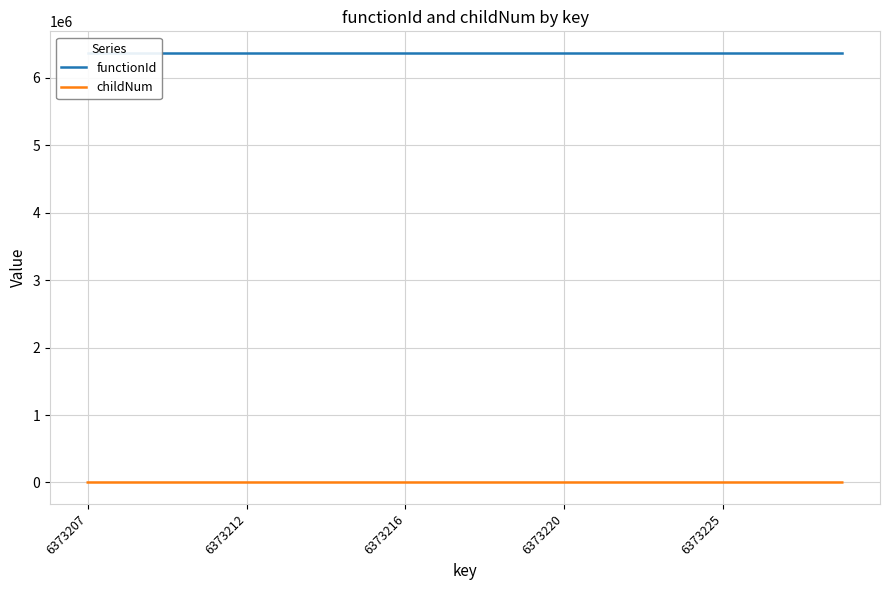

Is it true that childNum equals 0 at 6373220?

True